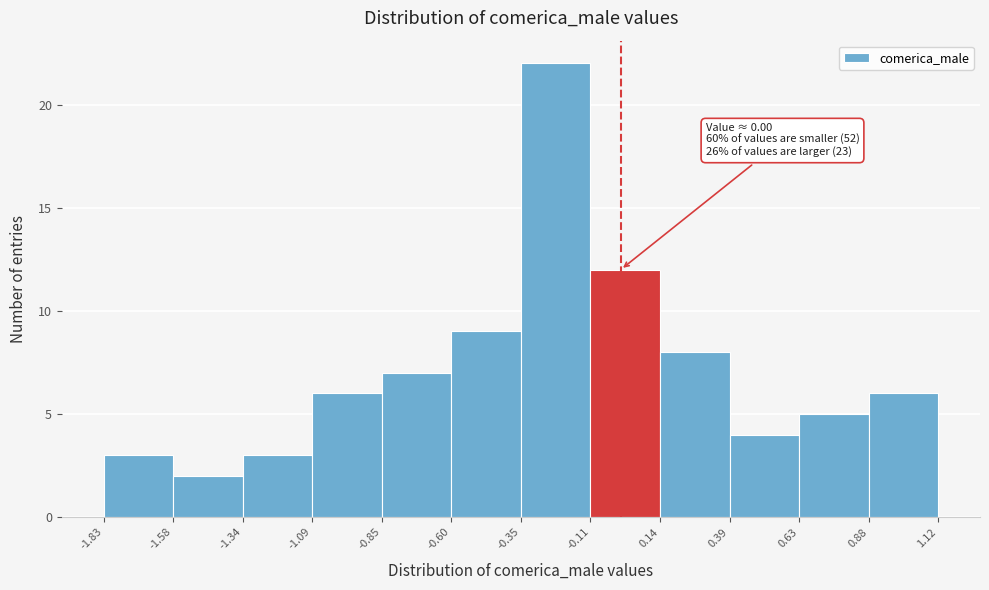

Over which range of the x-axis is the bar tallest?

-0.35 to -0.11